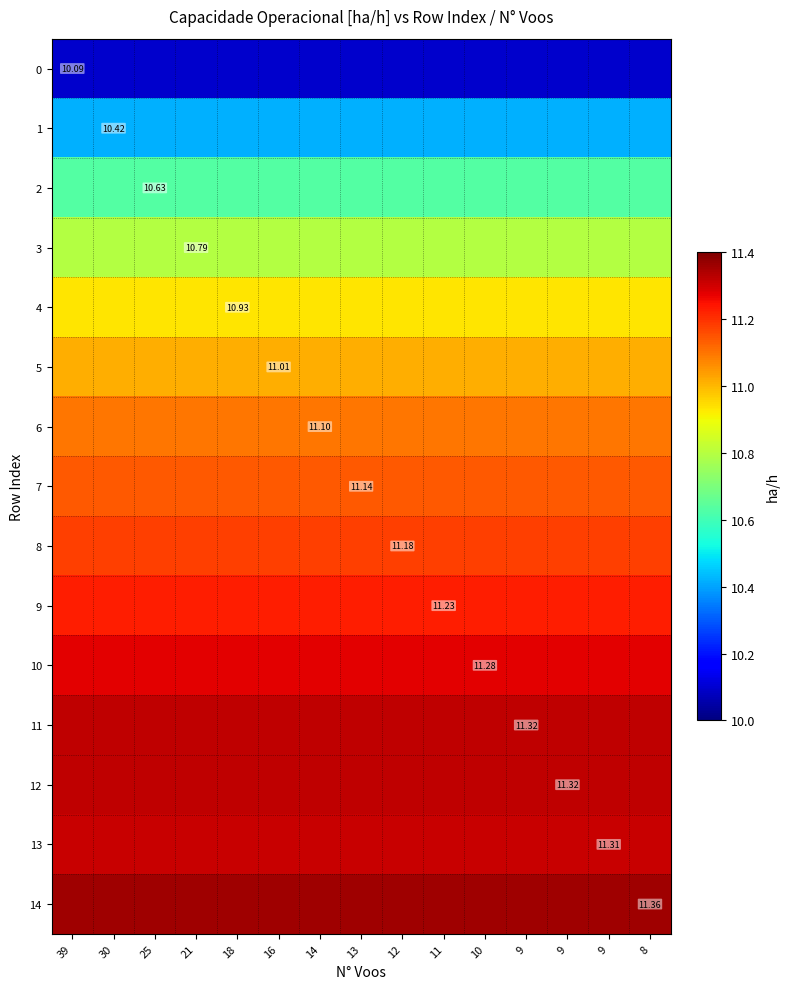

List the labels in order of 12 value, largest first.

39, 30, 25, 21, 18, 16, 14, 13, 12, 11, 10, 9, 9, 9, 8